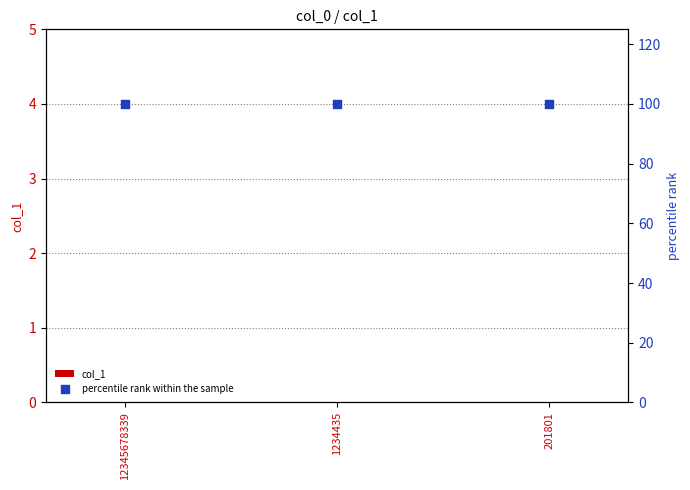

What is the total value across all series at 12345678339?

100